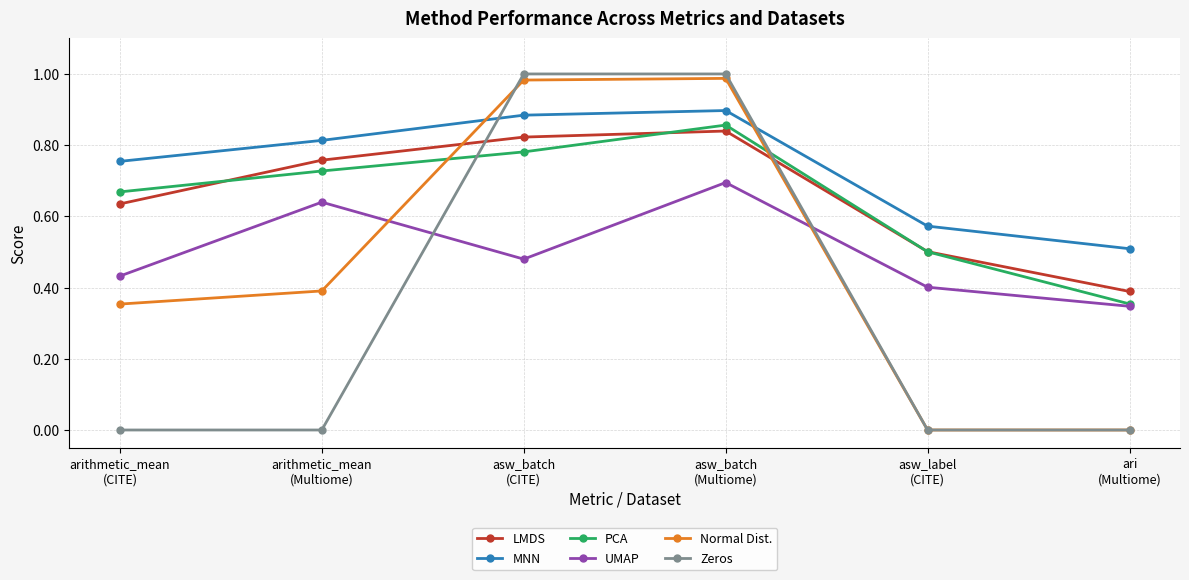

What is the label of the 1st point from the right?

ari
(Multiome)